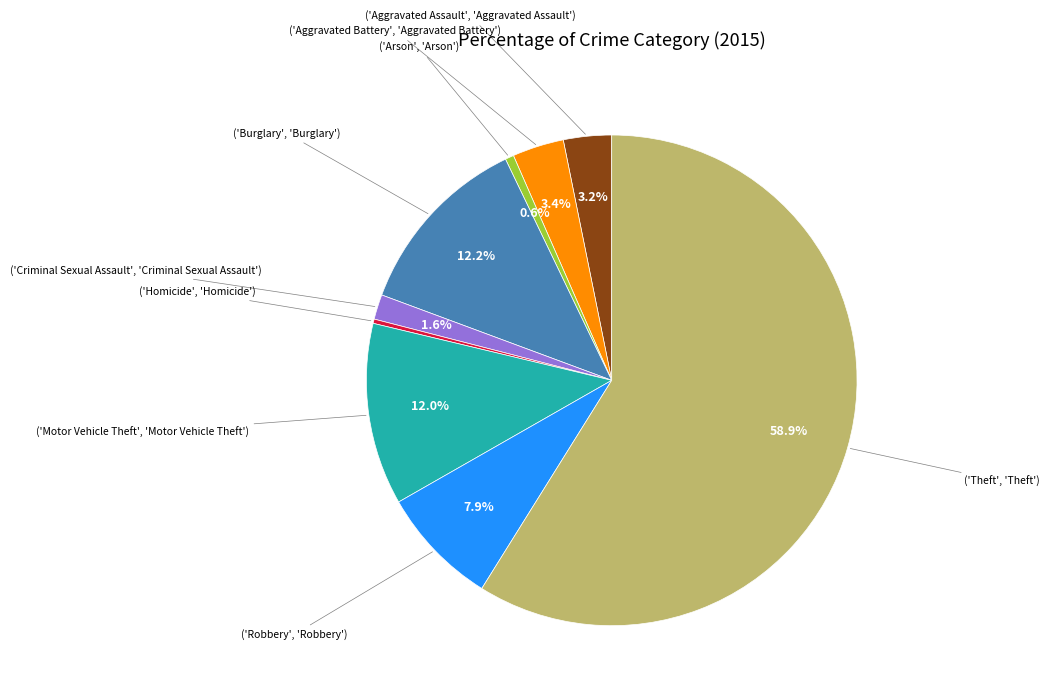

How many segments does this pie chart have?

9